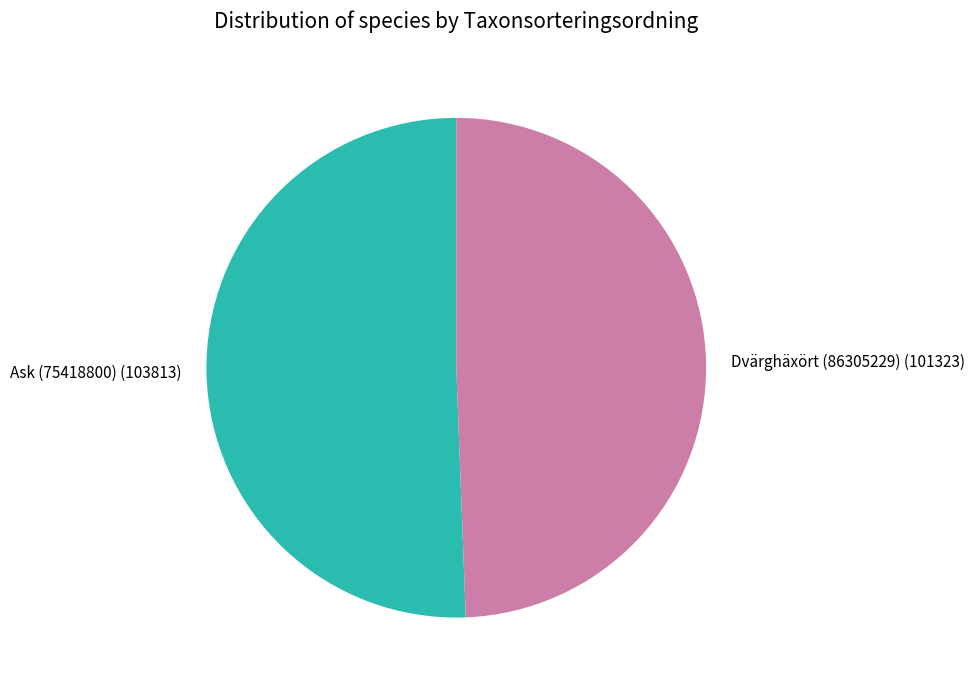

Is there any slice that represents more than half of the pie?

Yes